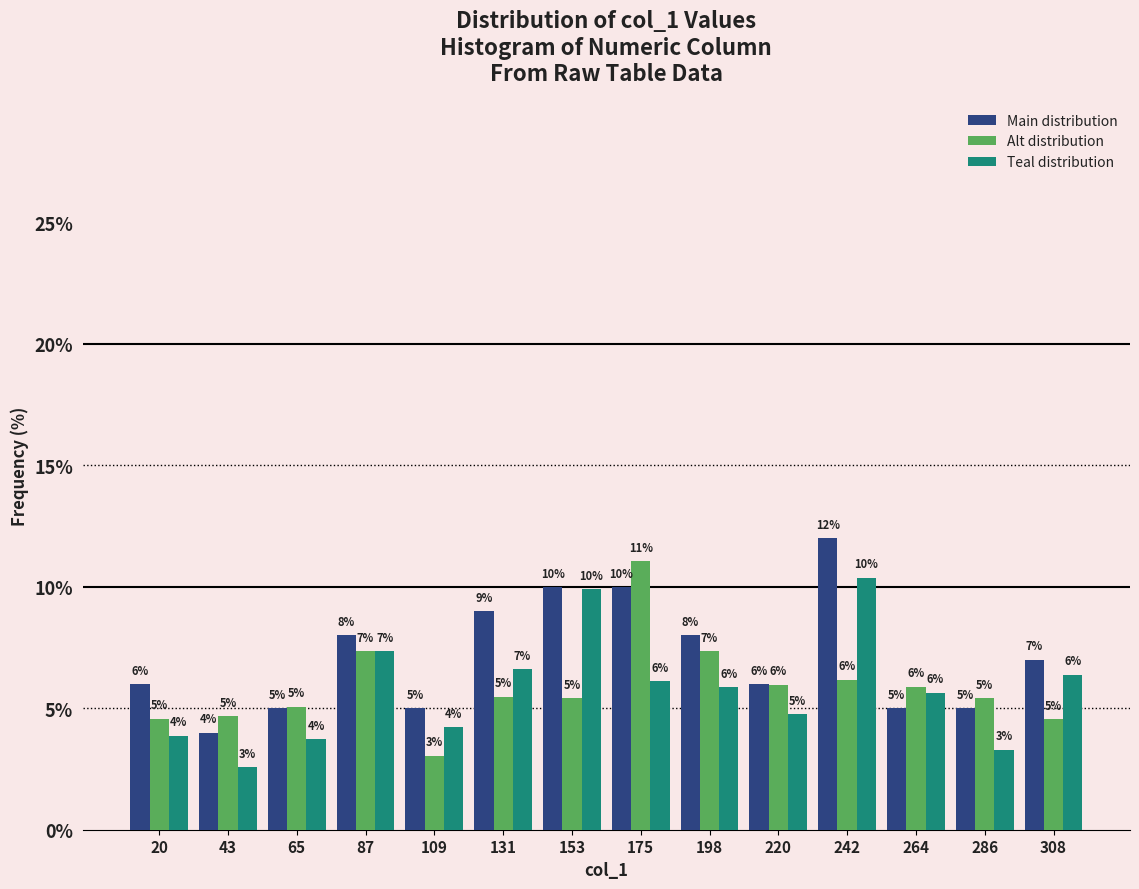

In the Main distribution series, which range on the x-axis has the tallest bar?

230 to 255